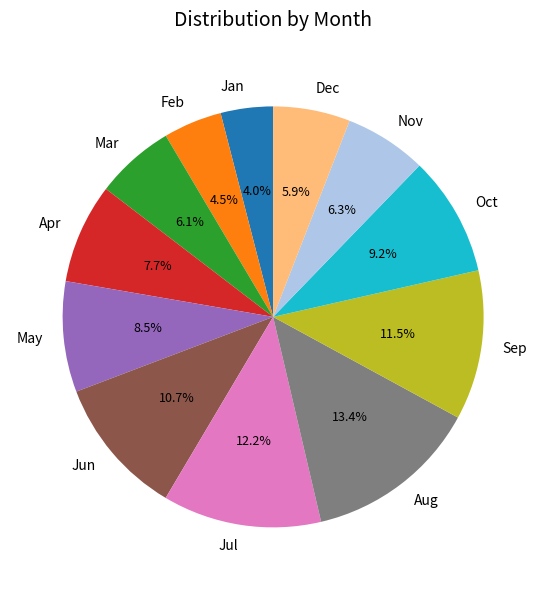

Is there a majority slice in this chart?

No